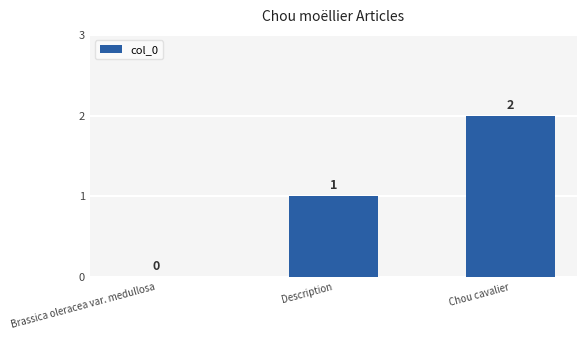

Count the number of data series in this chart.

1